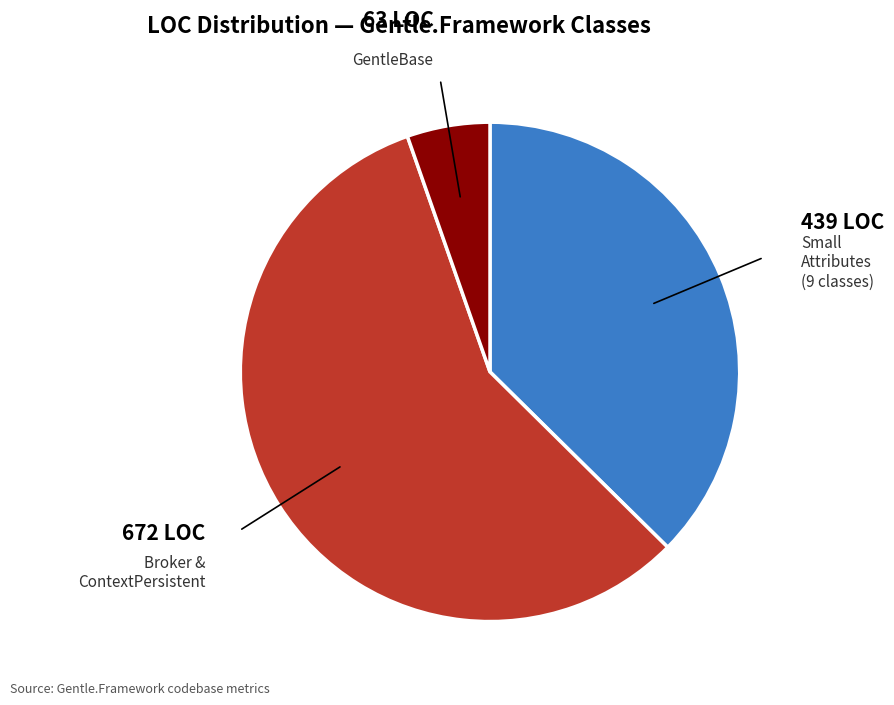

Do Small Attributes and GentleBase together represent more than half of the pie?

No